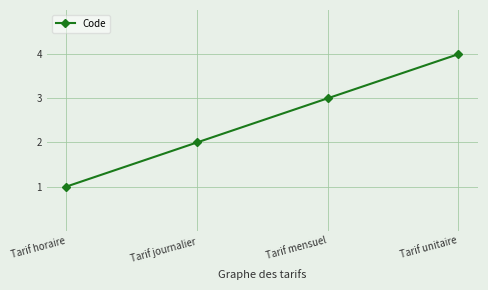

True or false: there are more than 2 points higher than both neighbors.

False